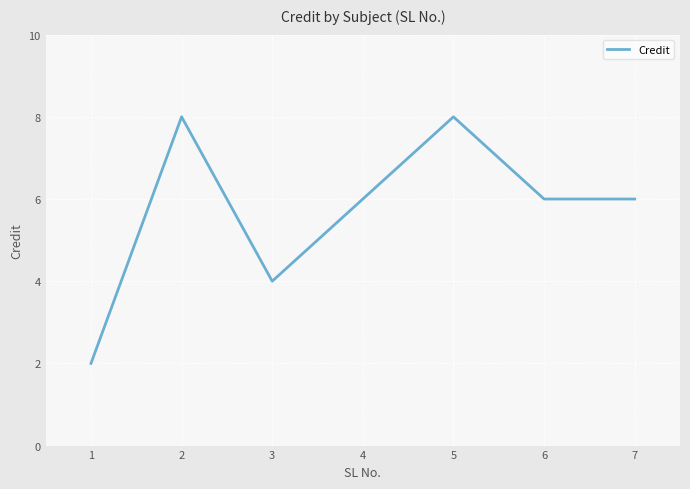

Where does the data first go above 6?

2